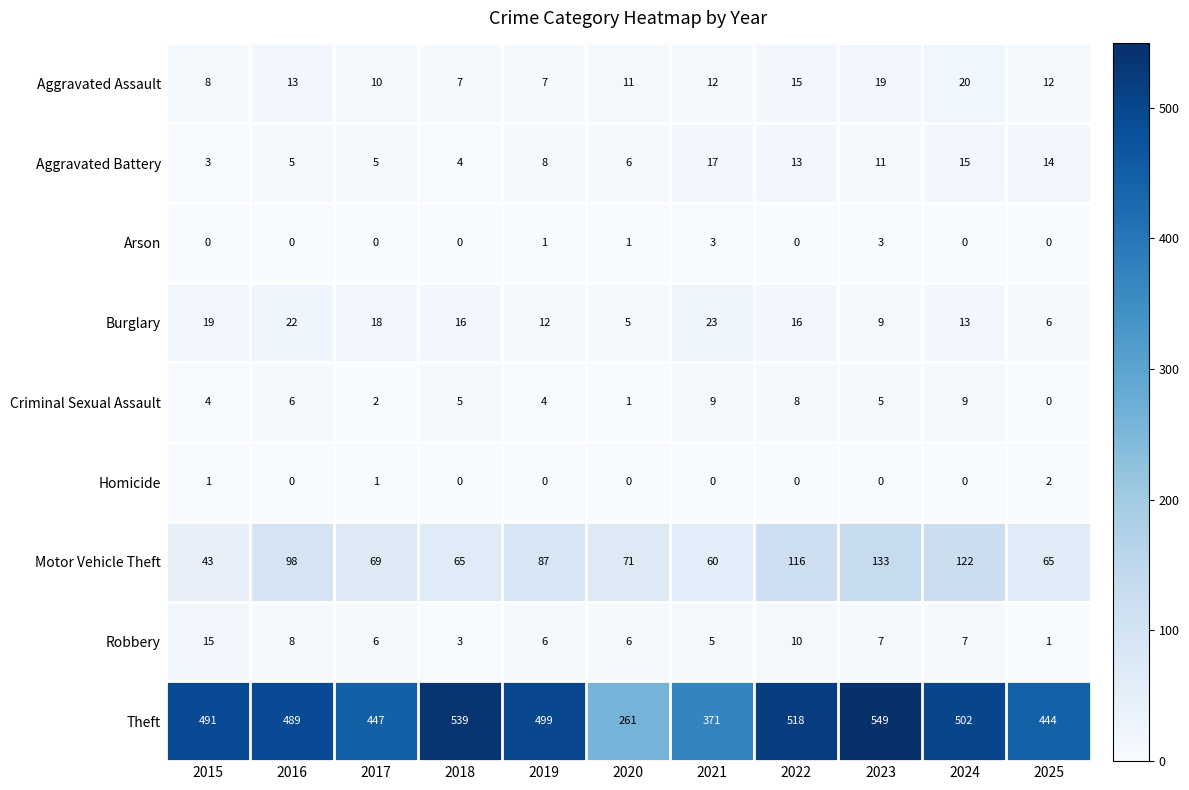

Which series has the largest total across all categories?

Theft